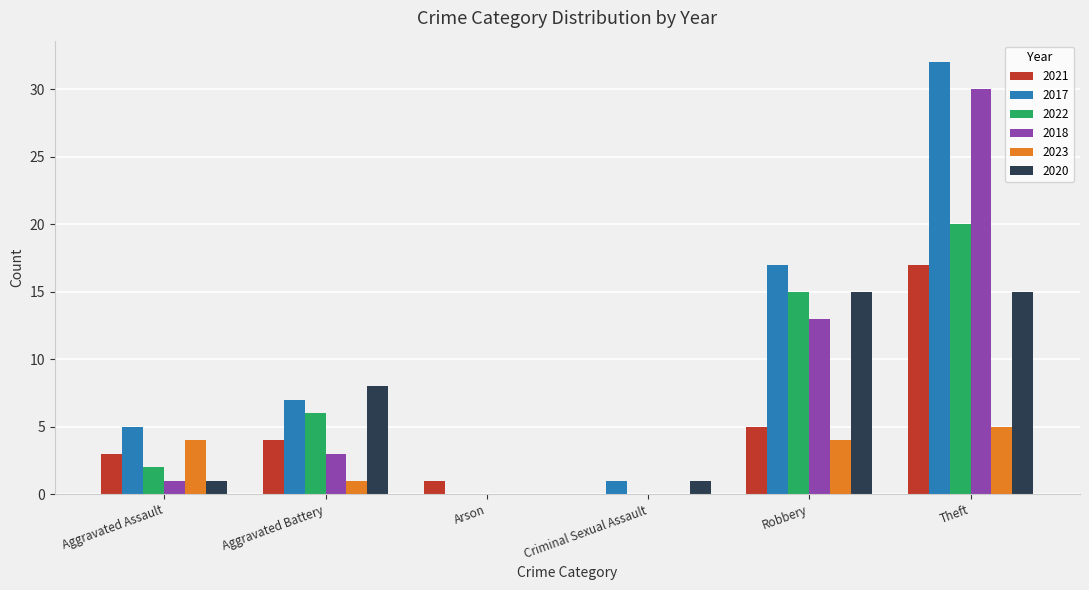

How many 2023 values are between 0 and 4?

5